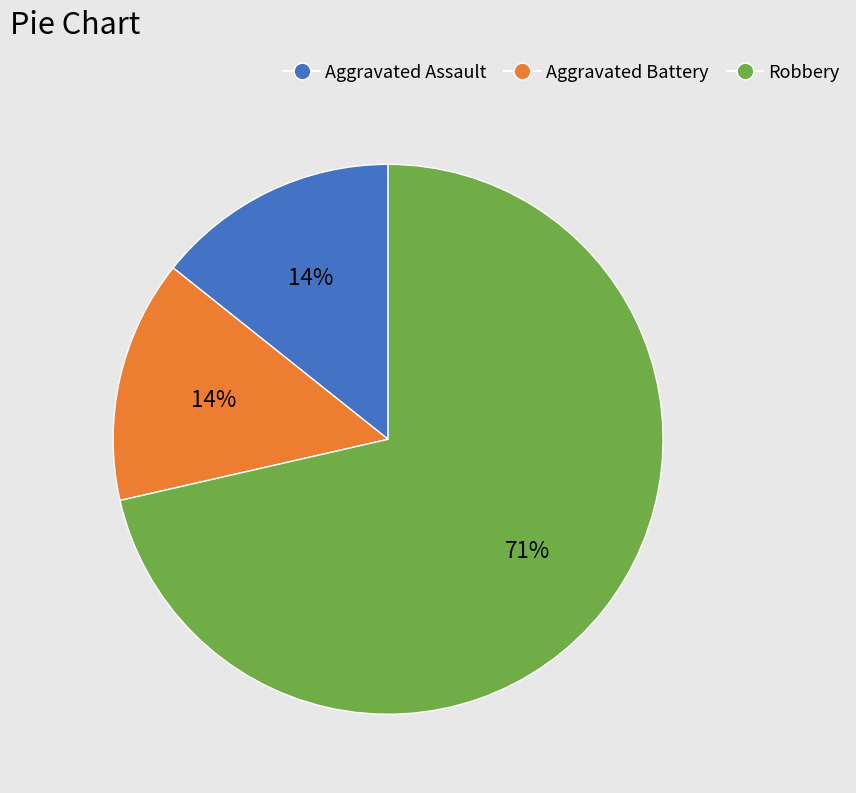

Which category has the biggest portion of the pie?

Robbery